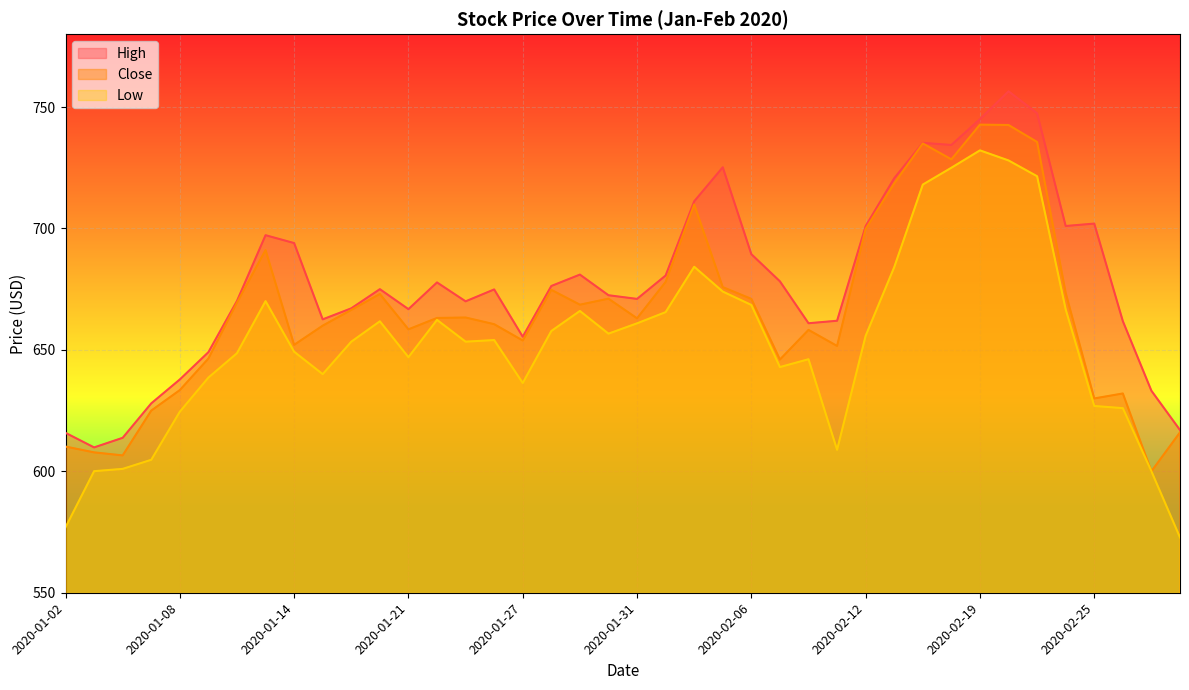

What are all the series names shown in the legend?

High, Close, Low